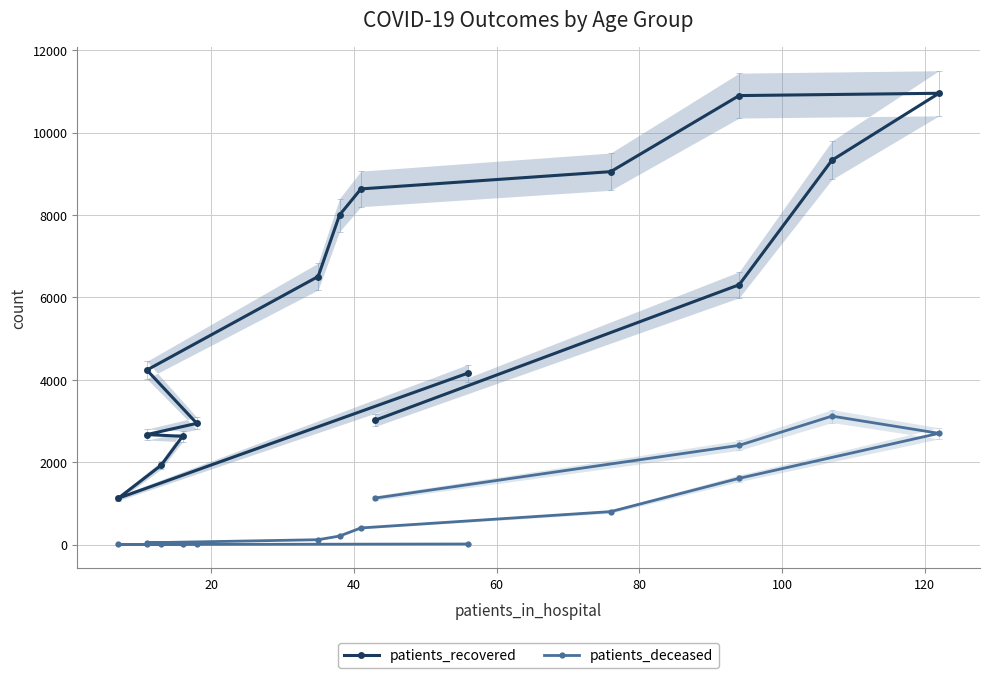

What is the average value of the patients_deceased series?

789